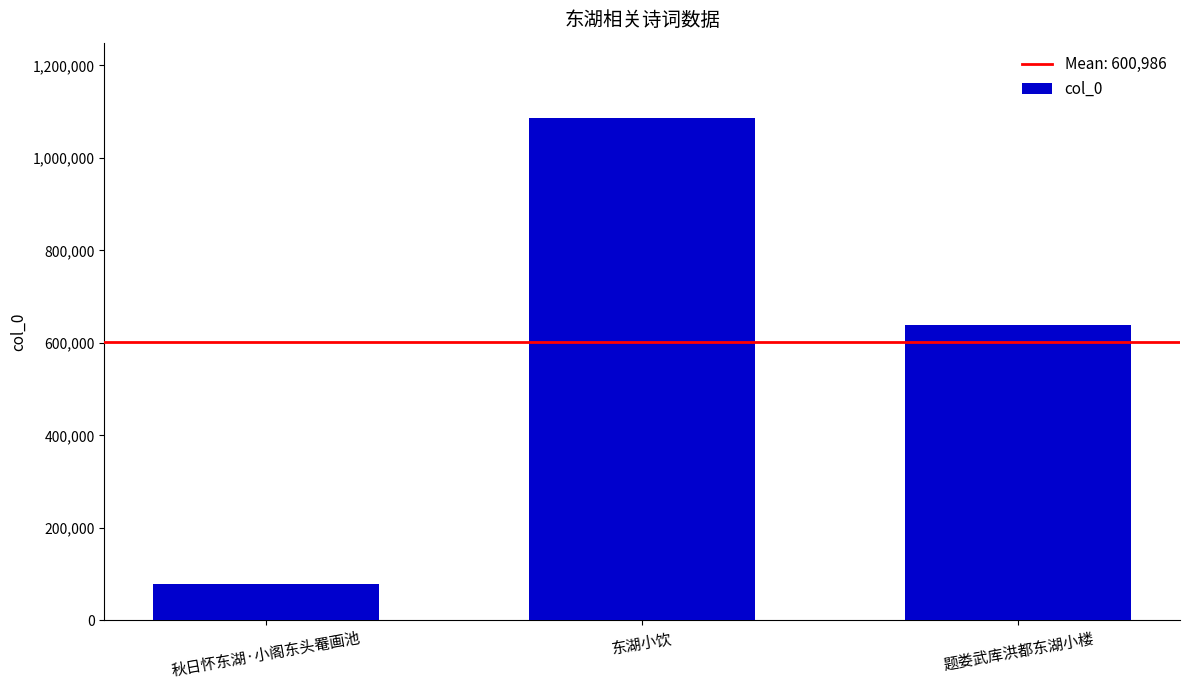

Is it true that the value at 秋日怀东湖·小阁东头罨画池 is 122102?

False